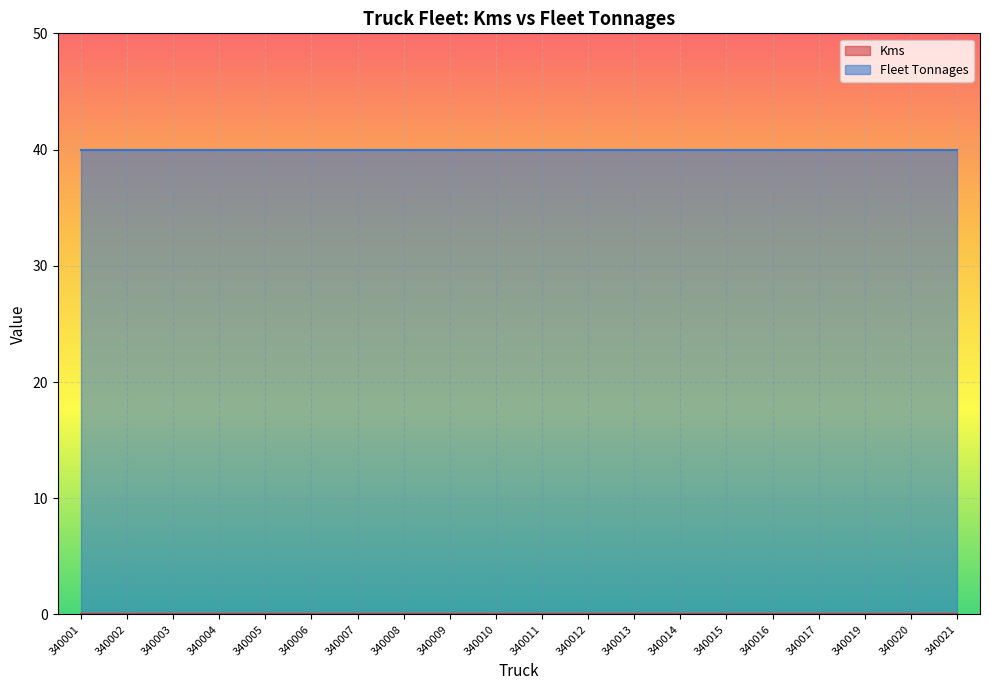

Is it true that Fleet Tonnages equals 72 at 340003?

False